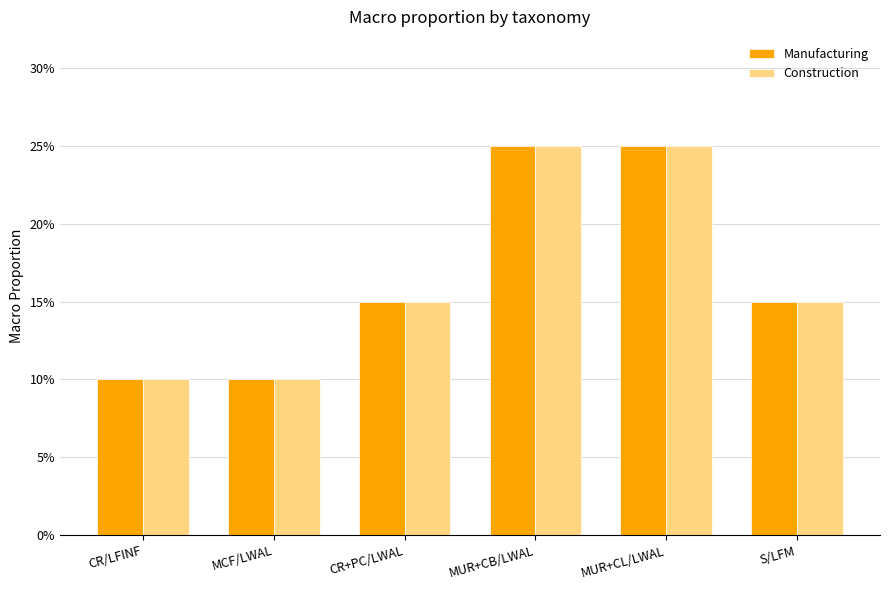

Between S/LFM and MUR+CL/LWAL, which is larger?

MUR+CL/LWAL